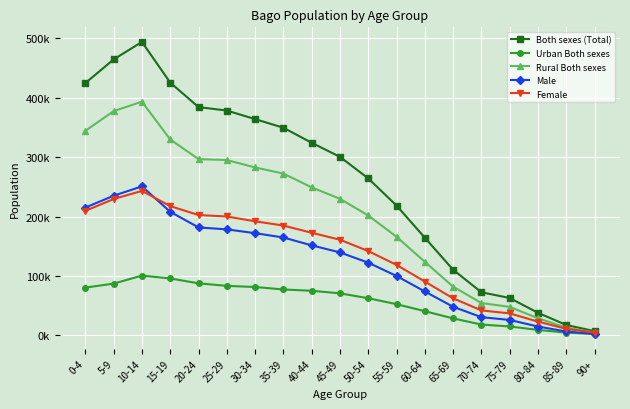

What is the sum of all Urban Both sexes values?

1072336